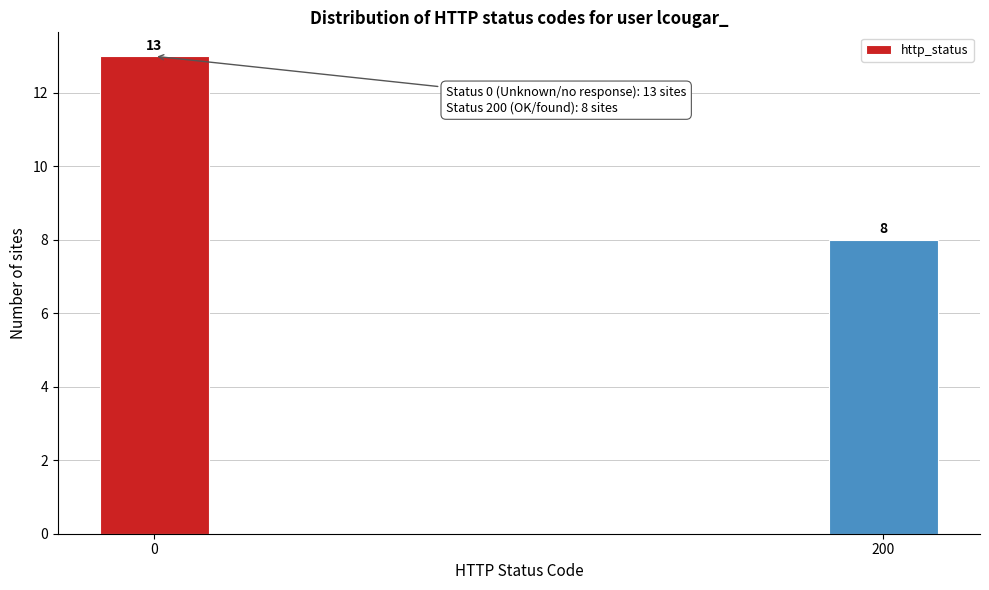

Reading right to left, list all the values displayed in this chart.

8	13